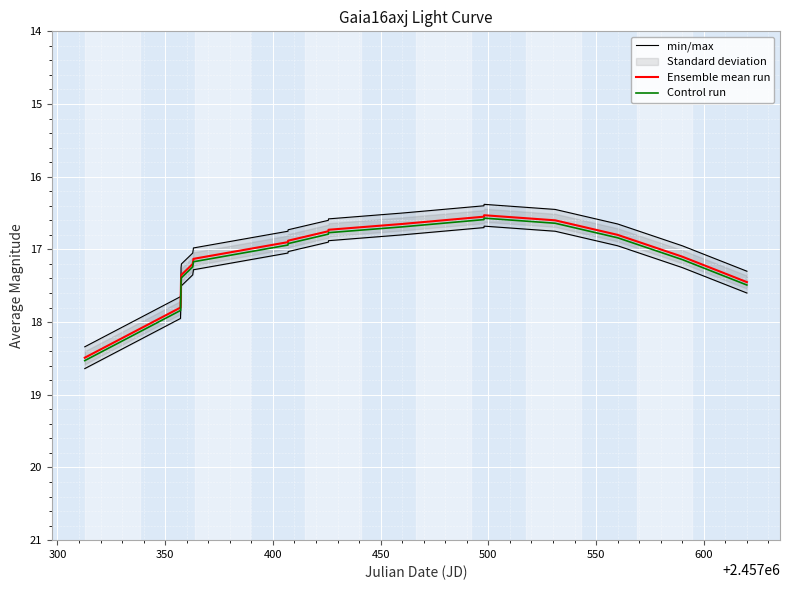

What is the difference between the maximum and second lowest values in the min/max series?

1.9